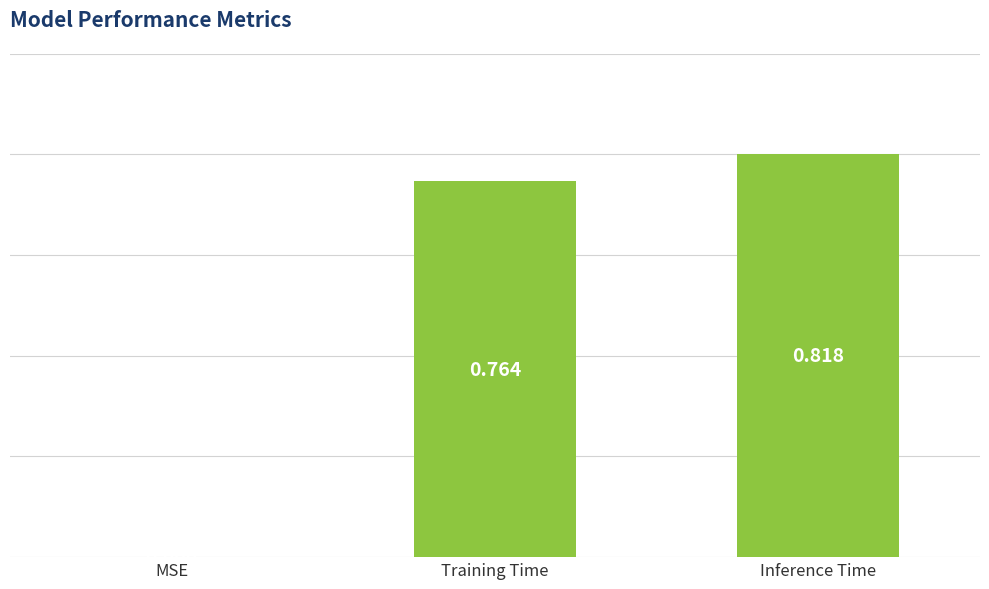

At which label is the value closest to 0?

MSE